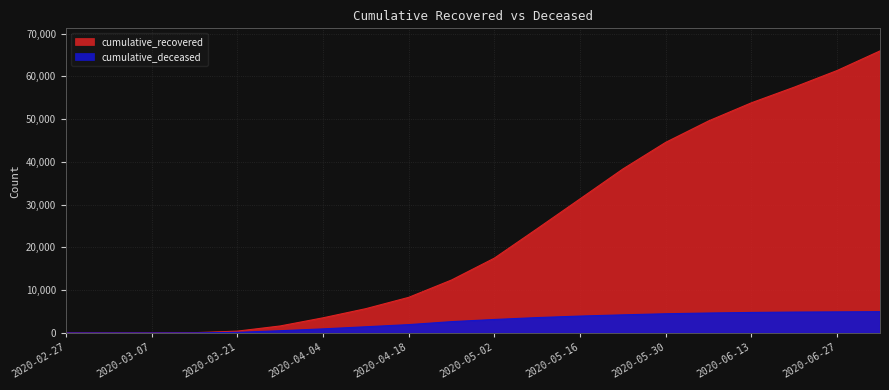

What is the label of the 2nd point from the right?

2020-06-27